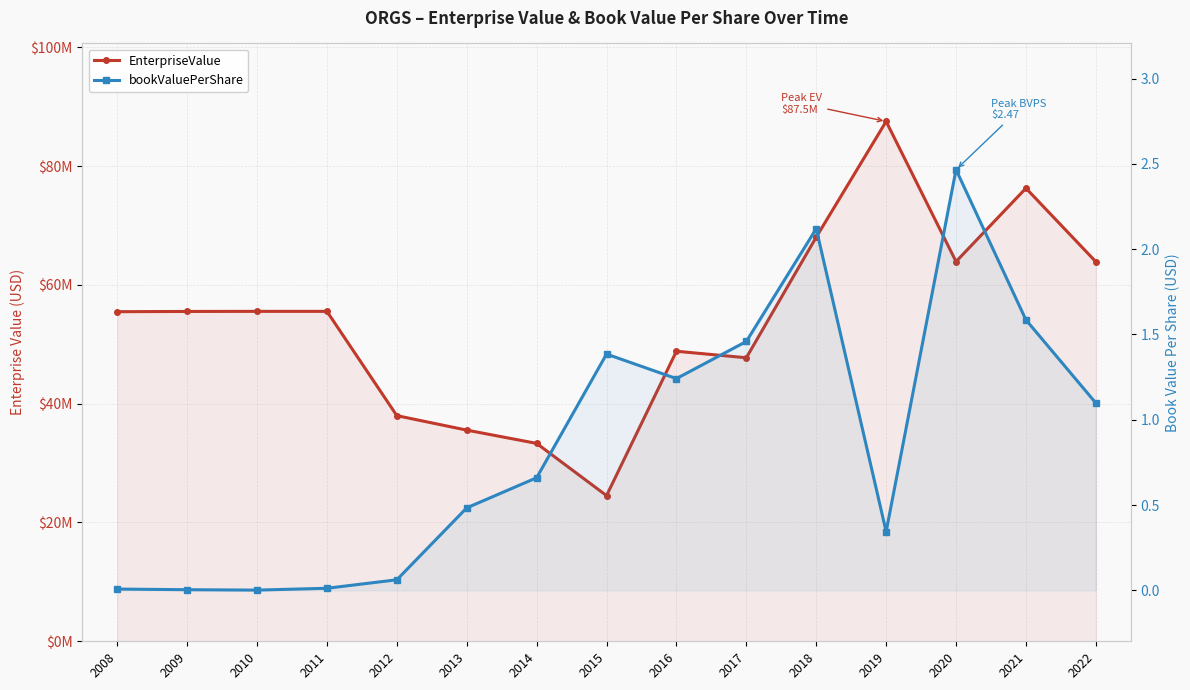

What is the maximum value for EnterpriseValue?

87520256.7